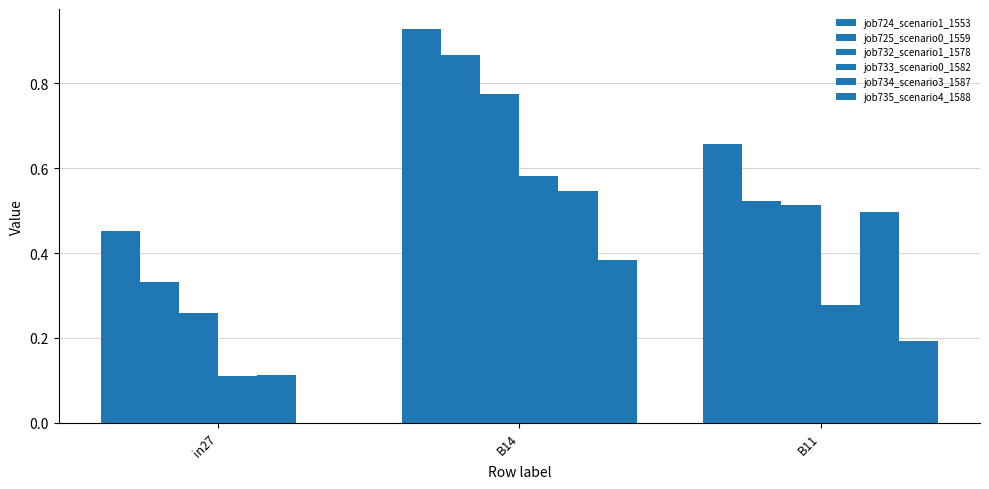

Reading left to right, transcribe all the data shown in this chart.

job724_scenario1_1553: in27=0.5	B14=0.9	B11=0.7
job725_scenario0_1559: in27=0.3	B14=0.9	B11=0.5
job732_scenario1_1578: in27=0.3	B14=0.8	B11=0.5
job733_scenario0_1582: in27=0.1	B14=0.6	B11=0.3
job734_scenario3_1587: in27=0.1	B14=0.5	B11=0.5
job735_scenario4_1588: in27=0.0	B14=0.4	B11=0.2